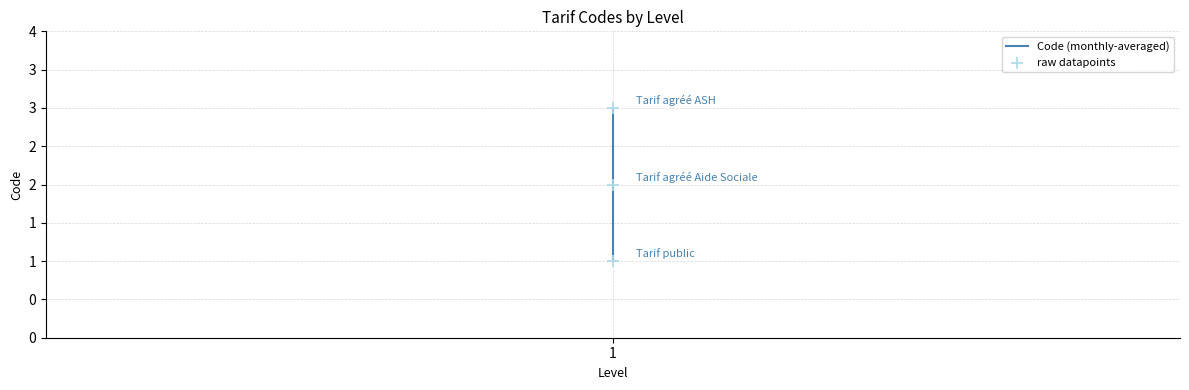

Which series reaches the minimum Y coordinate?

Code (monthly-averaged)